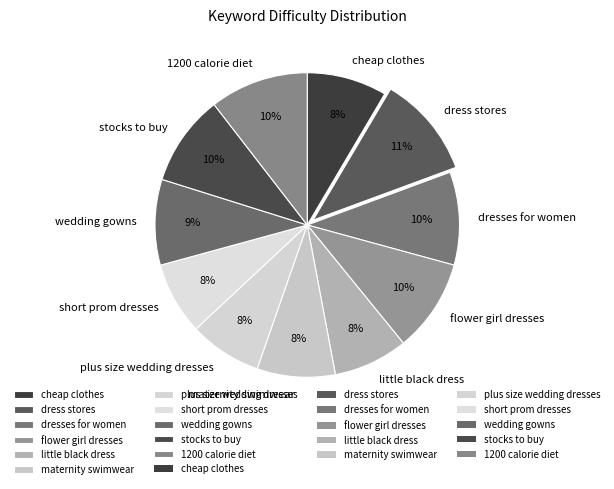

Combined, do flower girl dresses and short prom dresses account for over 50%?

No